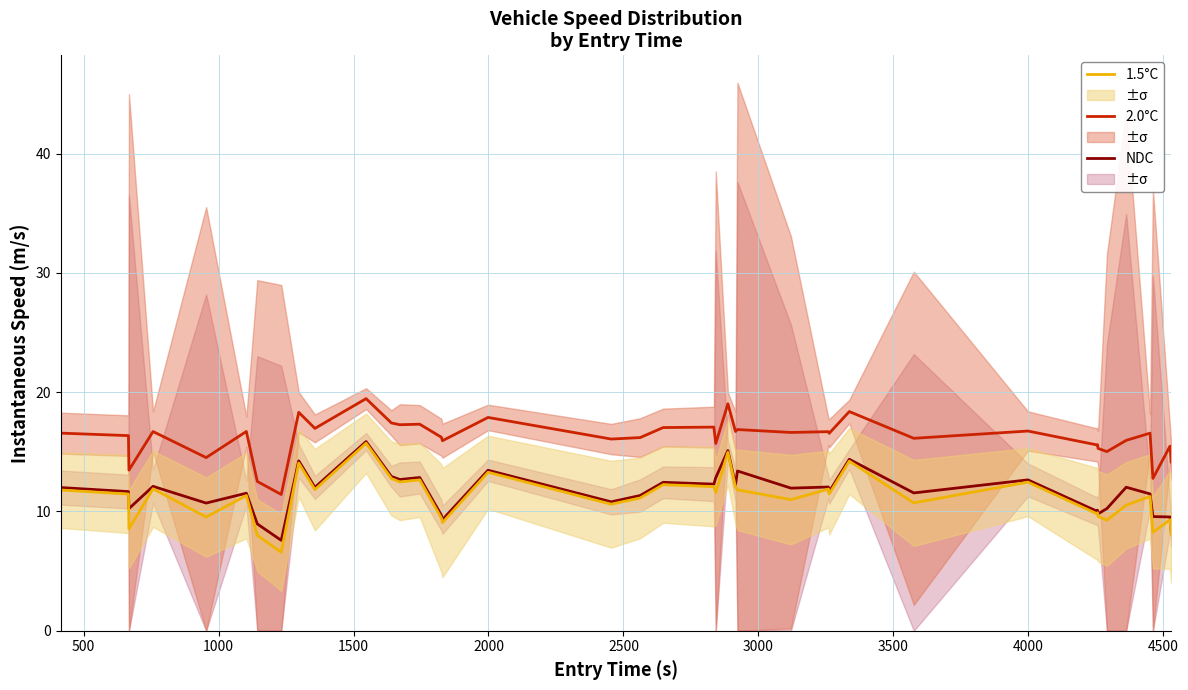

True or false: 2.0°C and NDC intersect in this chart.

False